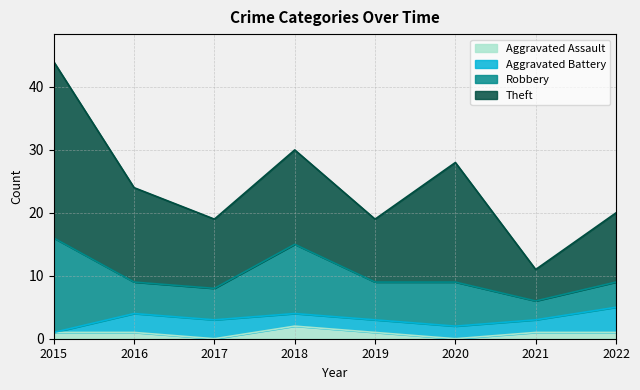

At which label is Robbery closest to 9?

2018